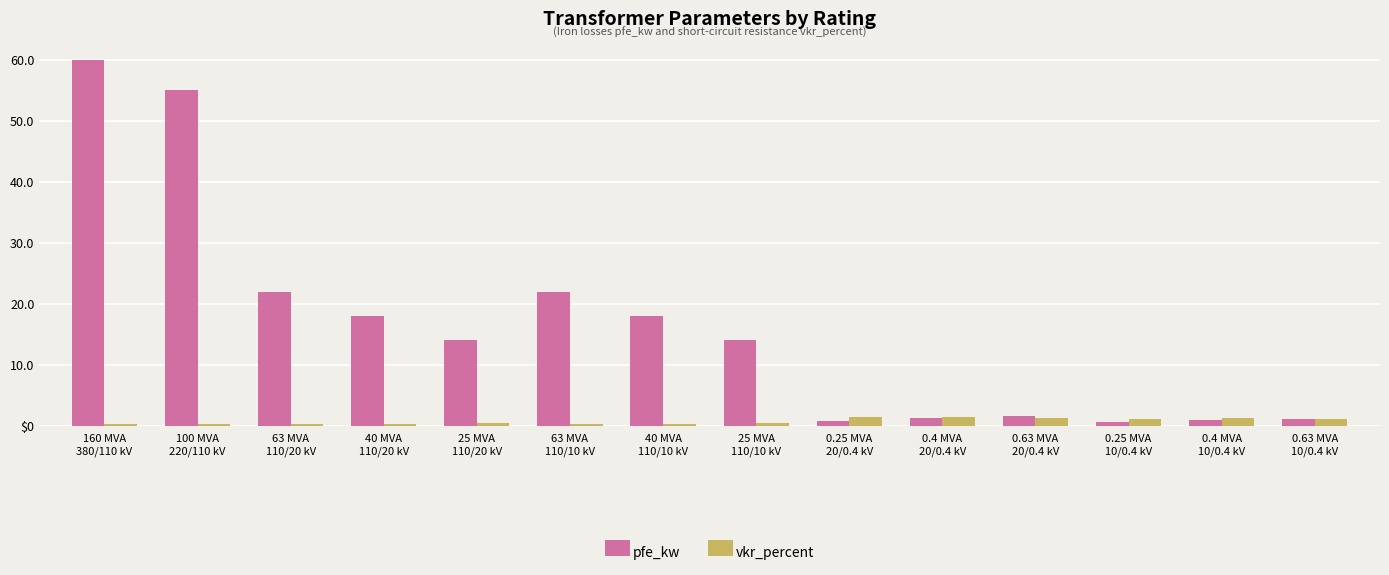

The value of pfe_kw at 0.63 MVA
20/0.4 kV is 1.6. True or false?

True